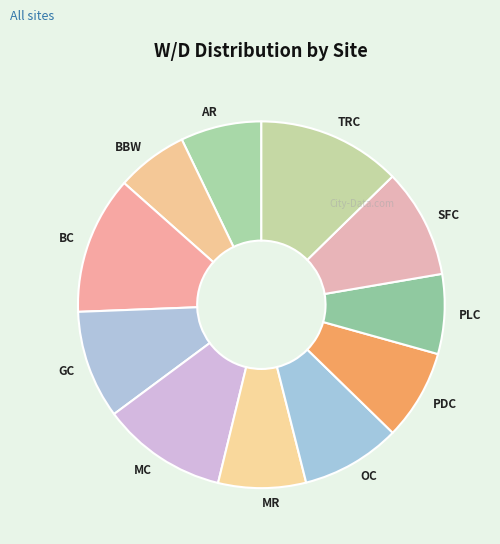

Do MR and GC together represent more than half of the pie?

No